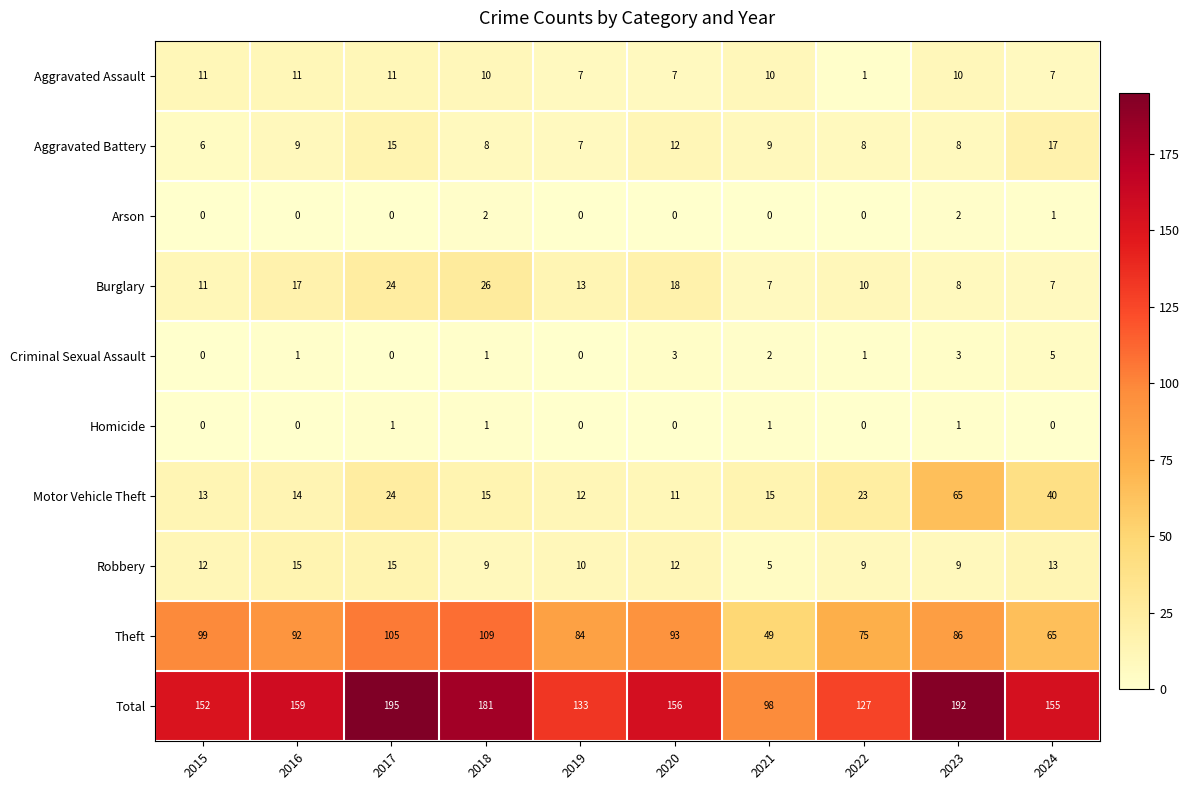

Which series has the largest total across all categories?

Total